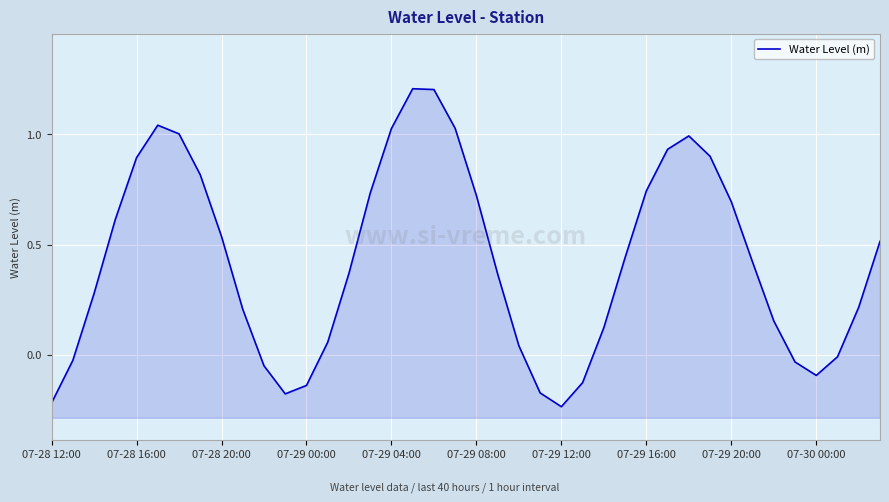

What is the difference between the maximum and minimum values?

1.4